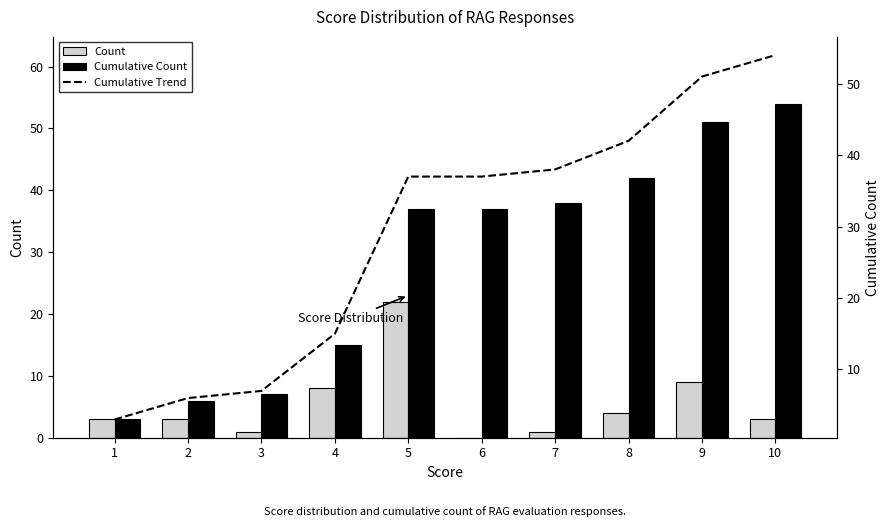

Reading left to right, extract all data points from this chart.

Count: 1=3	2=3	3=1	4=8	5=22	6=0	7=1	8=4	9=9	10=3
Cumulative Count: 1=3	2=6	3=7	4=15	5=37	6=37	7=38	8=42	9=51	10=54
Cumulative Trend: 1=3	2=6	3=7	4=15	5=37	6=37	7=38	8=42	9=51	10=54